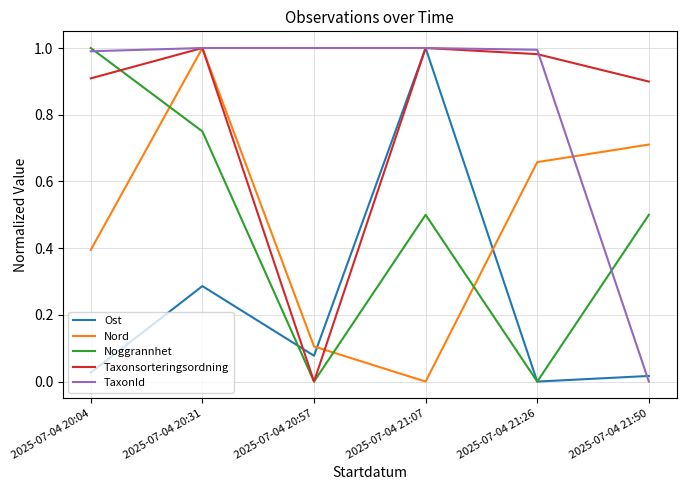

What position from the left is 2025-07-04 20:04?

1